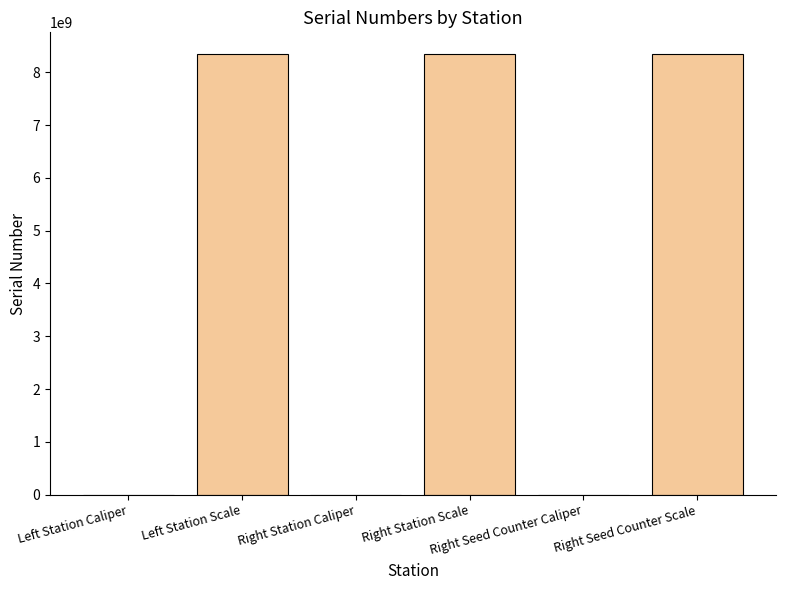

What is the maximum value shown in the chart?

8340107097